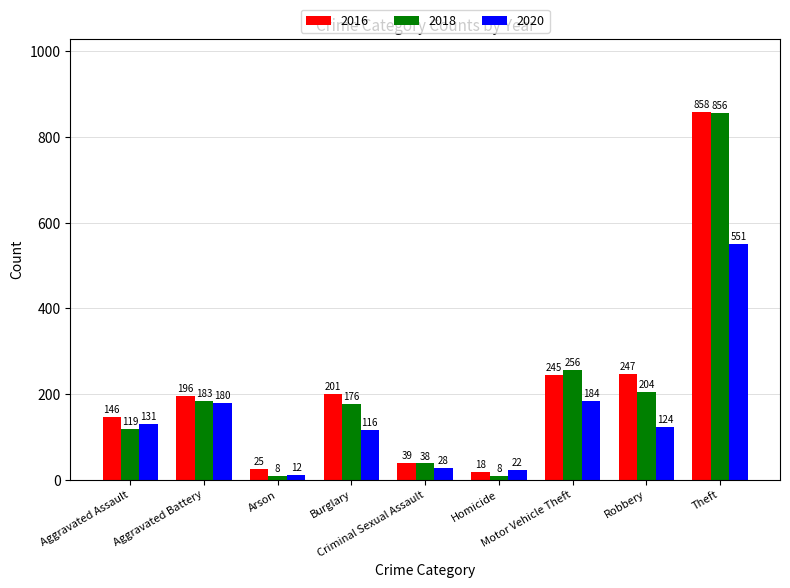

At which category is the sum across all series the highest?

Theft